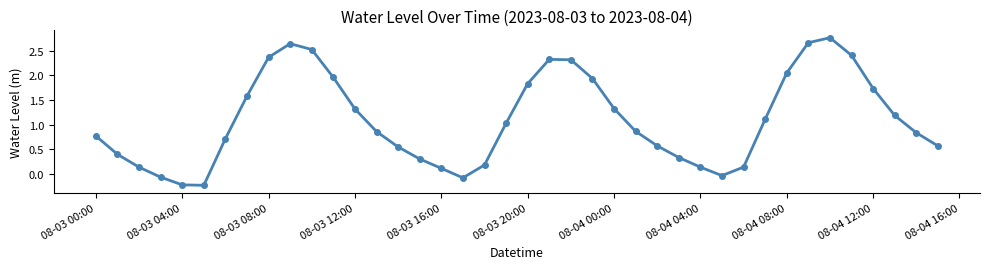

How many points are higher than both their immediate neighbors (excluding endpoints)?

3